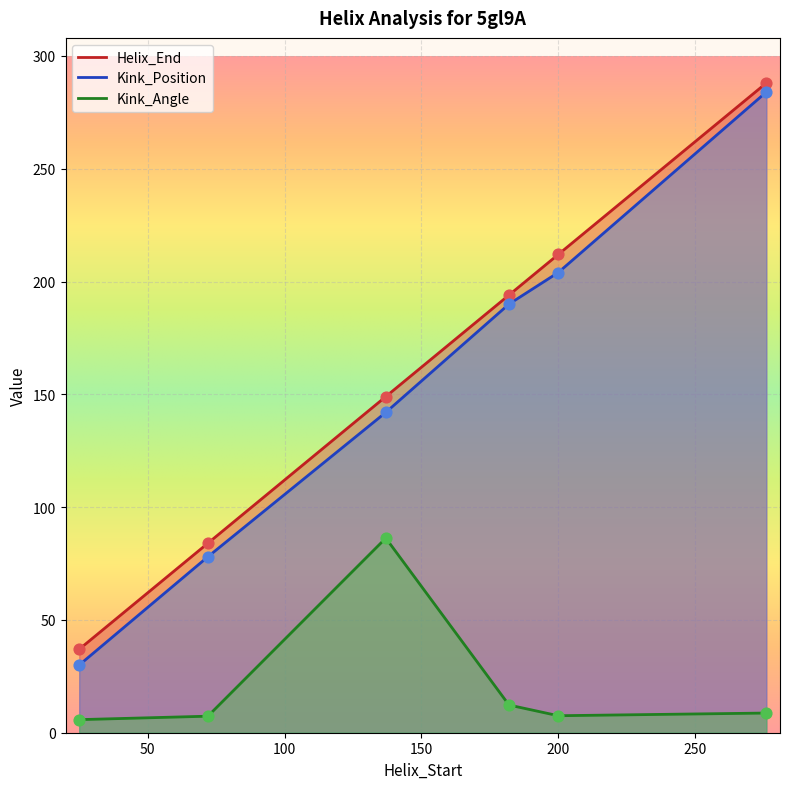

What is the total value across all series at 200?

423.5